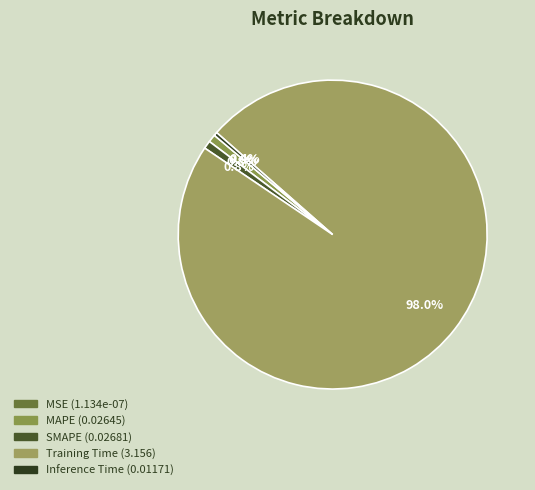

Is the sum of MSE and Training Time greater than half?

Yes